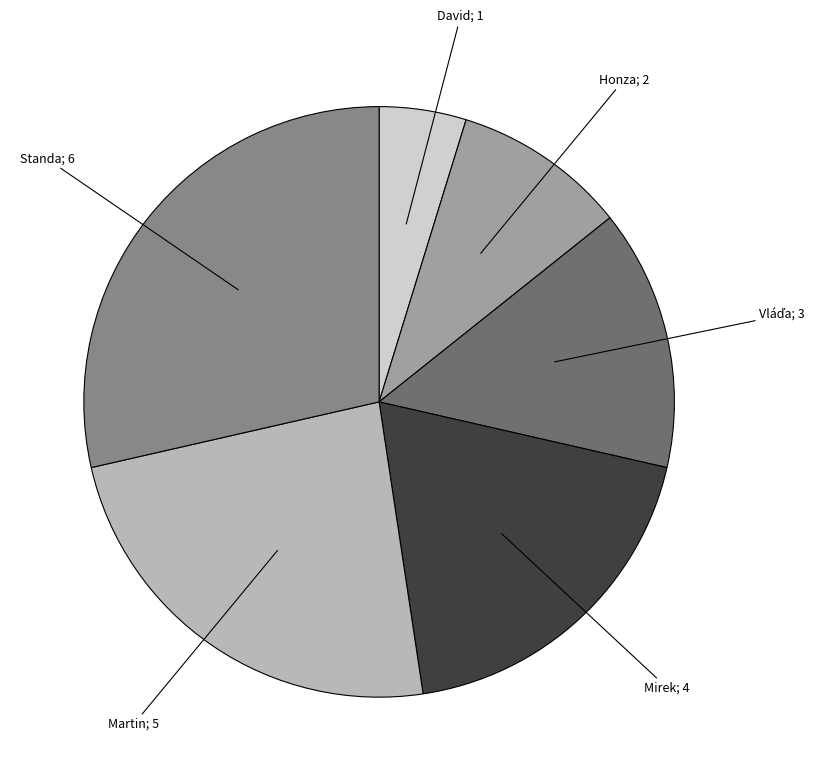

Count the number of slices in the pie.

6